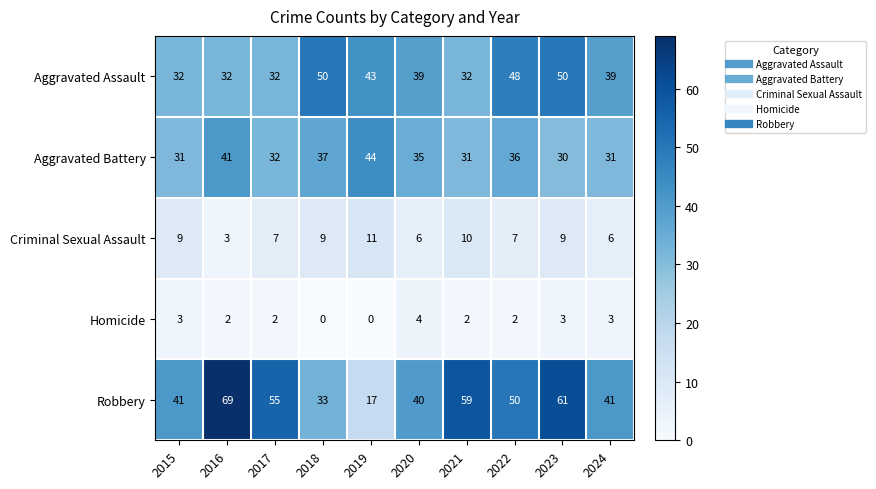

What is the total value across all series at 2019?

115